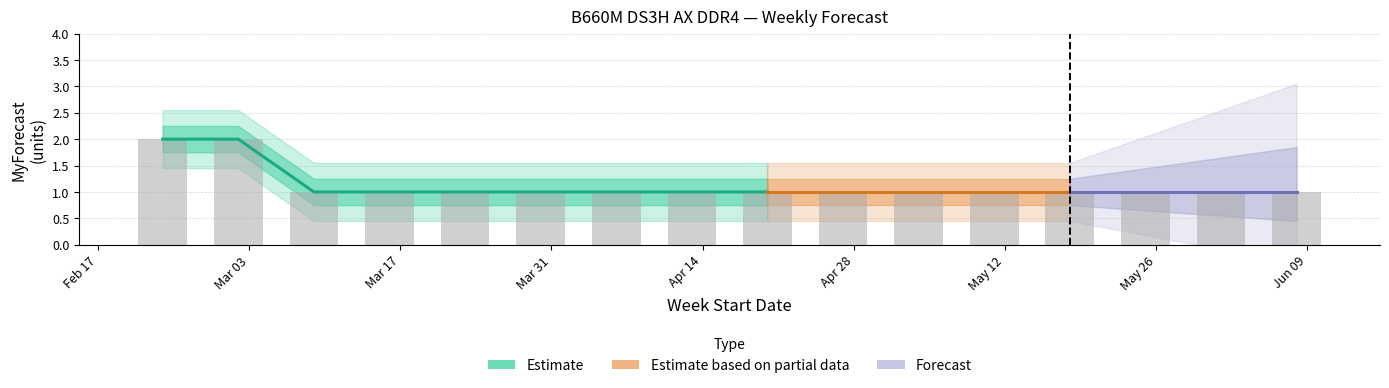

True or false: the data shows 2 at Apr 28.

False